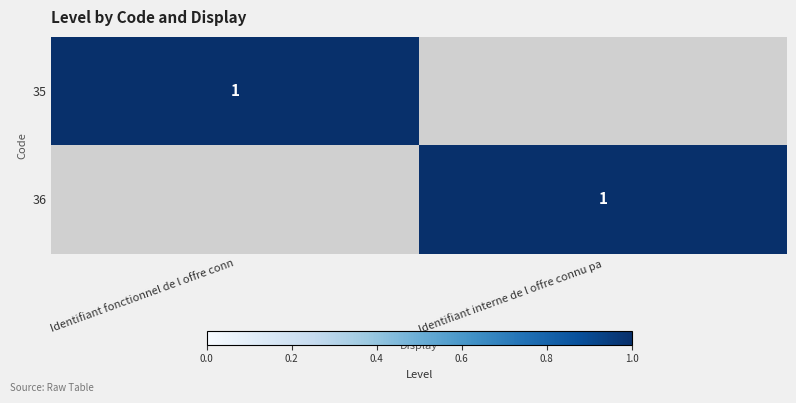

Is it true that 36 equals 1 at Identifiant interne de l offre connu pa?

True